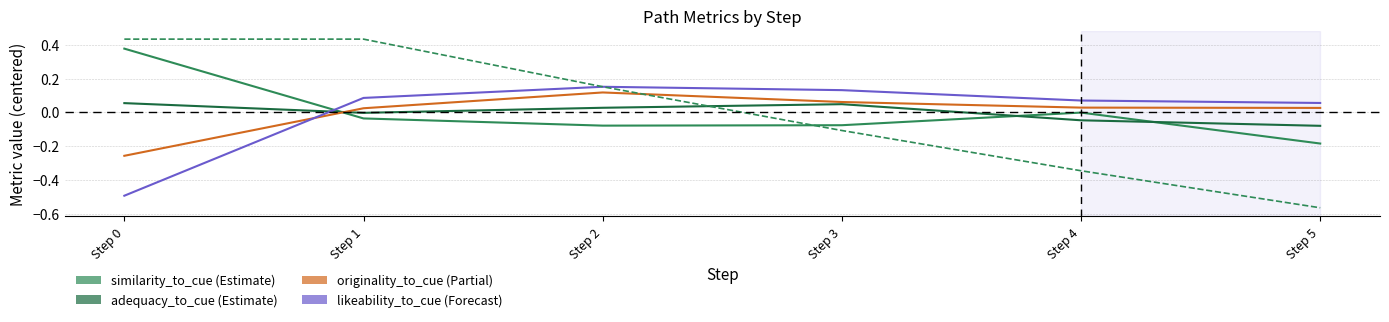

At which category does likeability_to_cue reach its first local peak?

Step 2